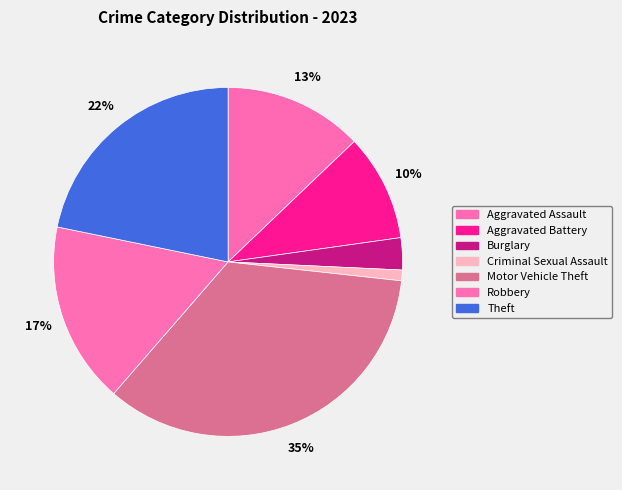

Is the sum of Criminal Sexual Assault and Motor Vehicle Theft greater than half?

No